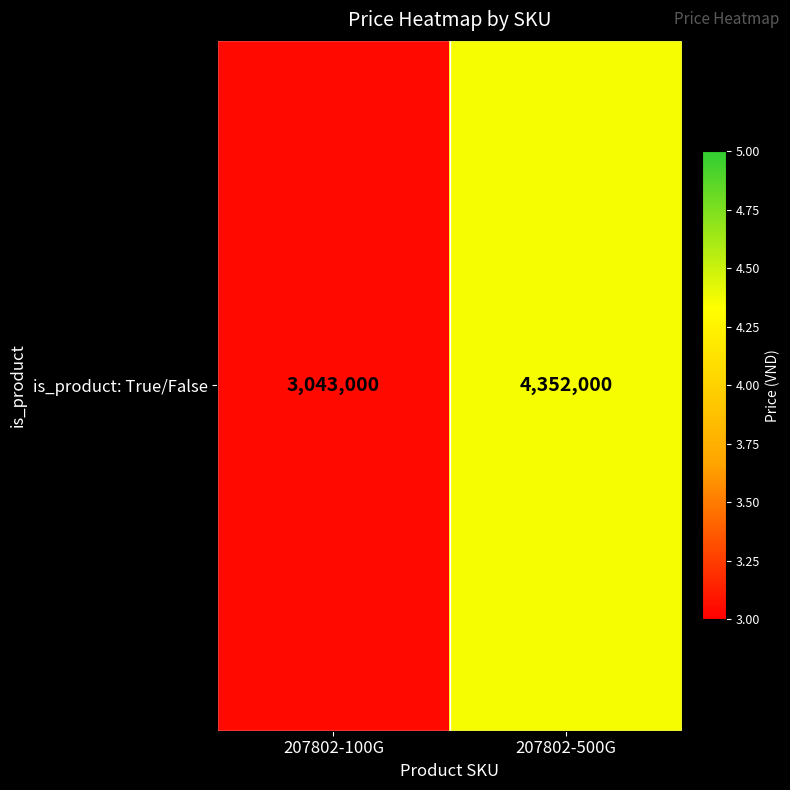

Reading left to right, list all the values displayed in this chart.

3043000	4352000